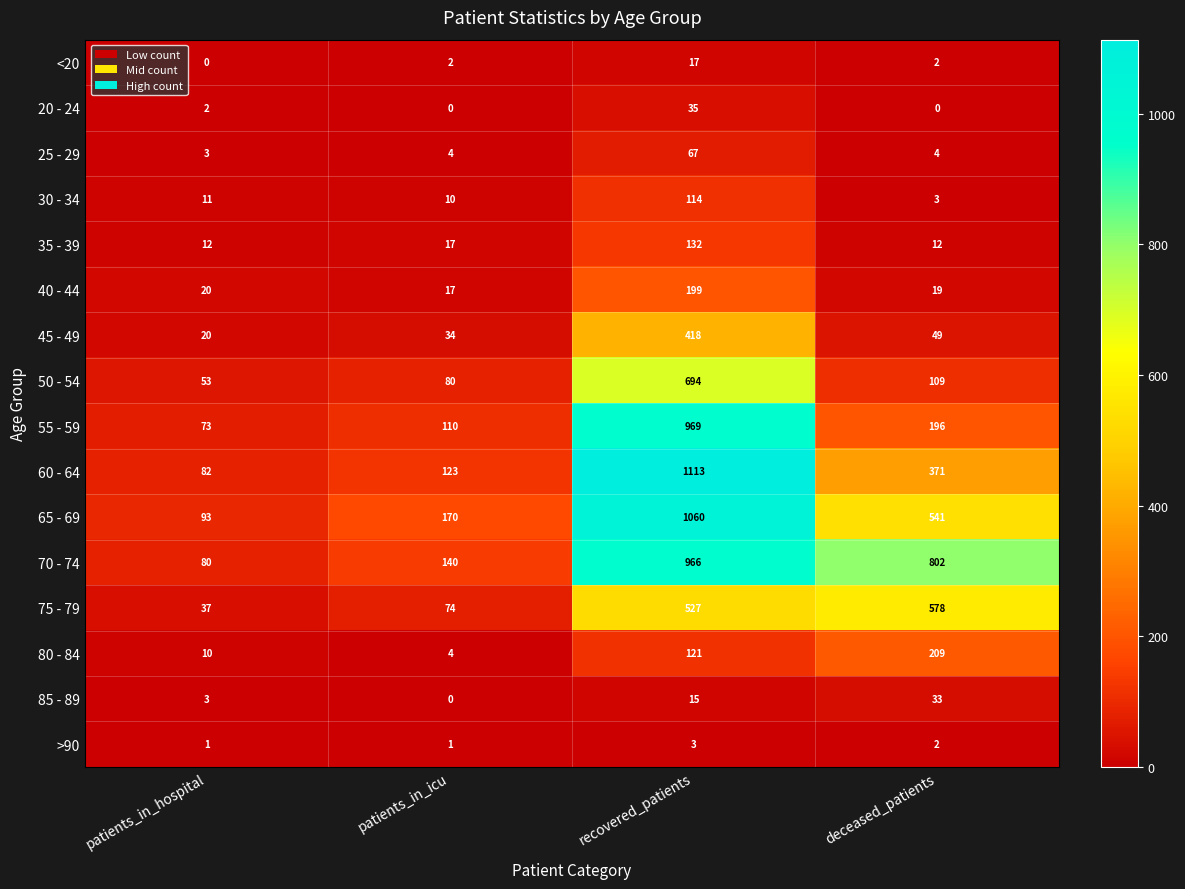

Which label corresponds to the largest value in the chart?

recovered_patients